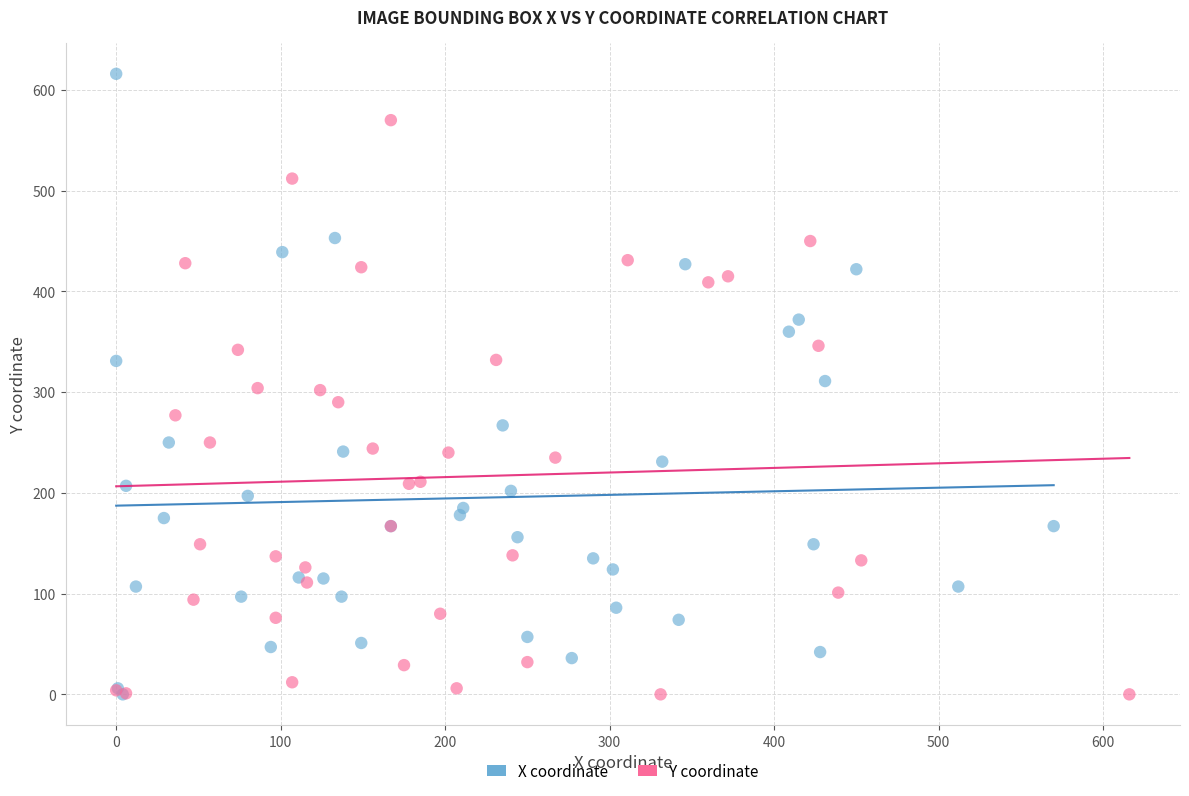

Which series reaches the maximum Y coordinate?

X coordinate